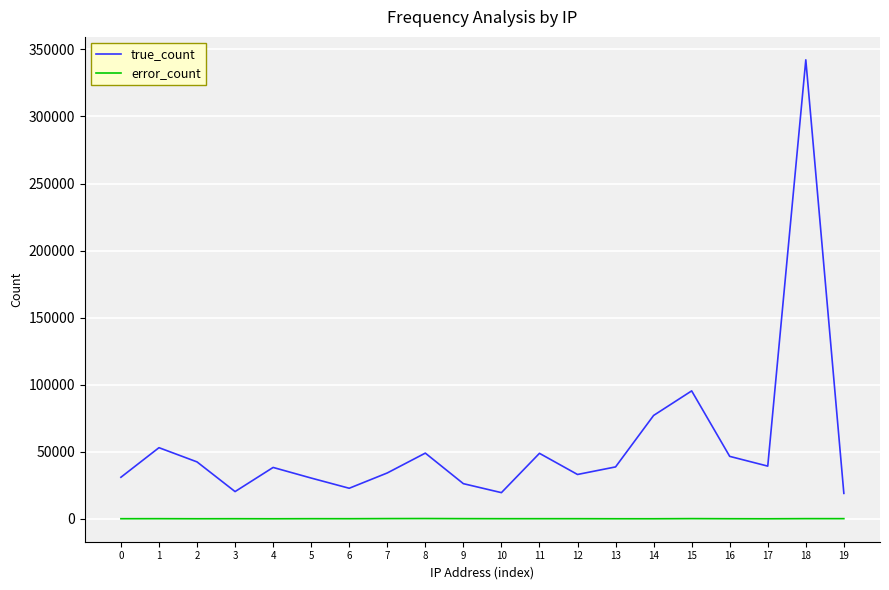

Is the value of true_count at 16 greater than the value of error_count at 8?

Yes